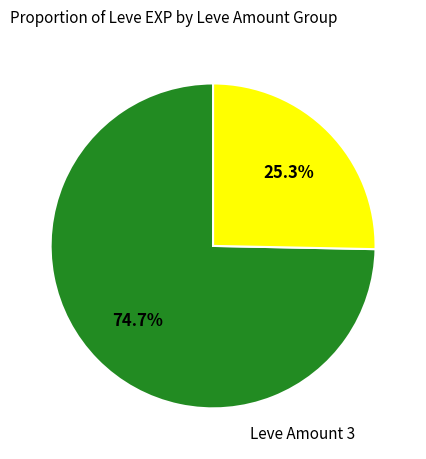

Does any single category account for the majority?

Yes